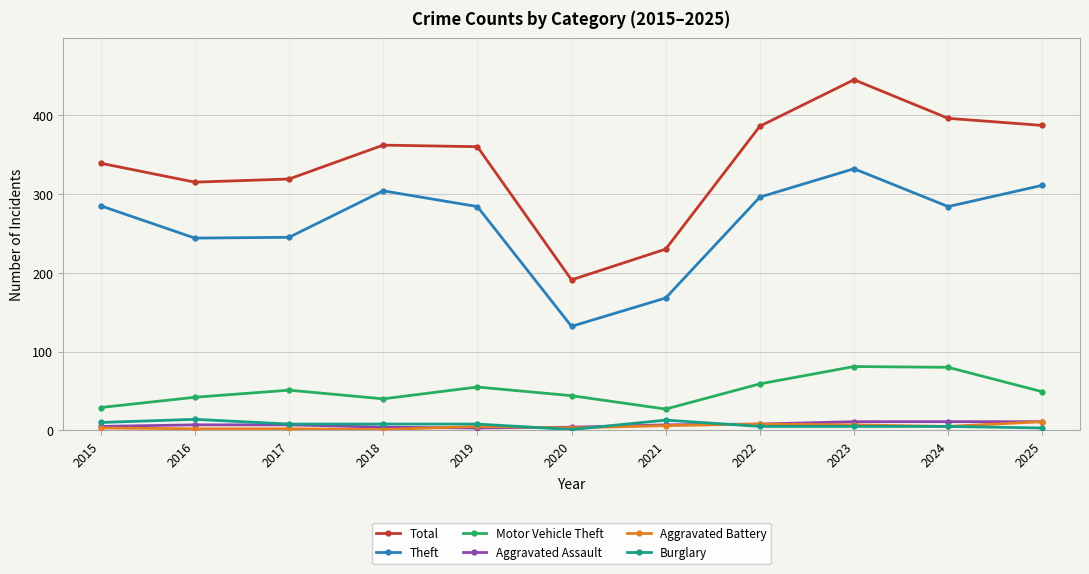

In Theft, how many points are lower than both neighbors (excluding endpoints)?

3